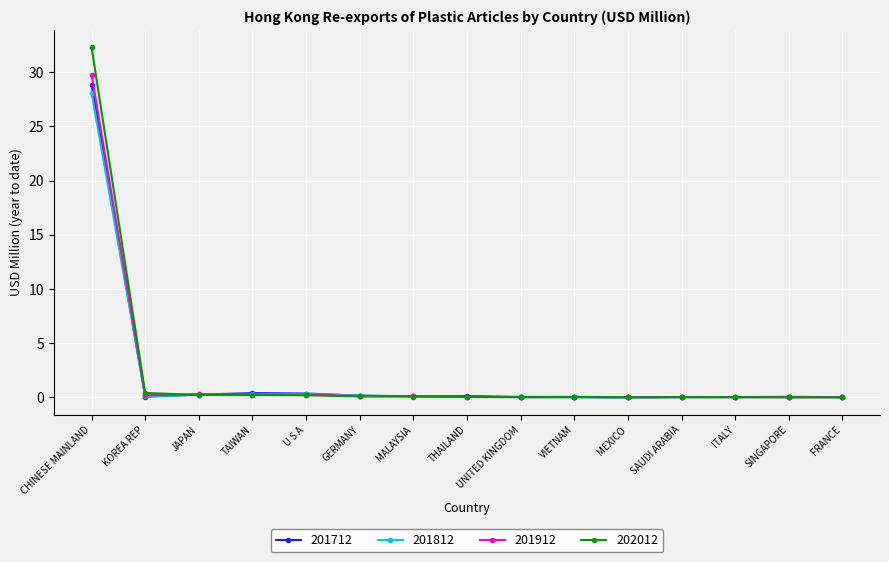

List the series in order of their peak value, highest first.

202012, 201912, 201712, 201812